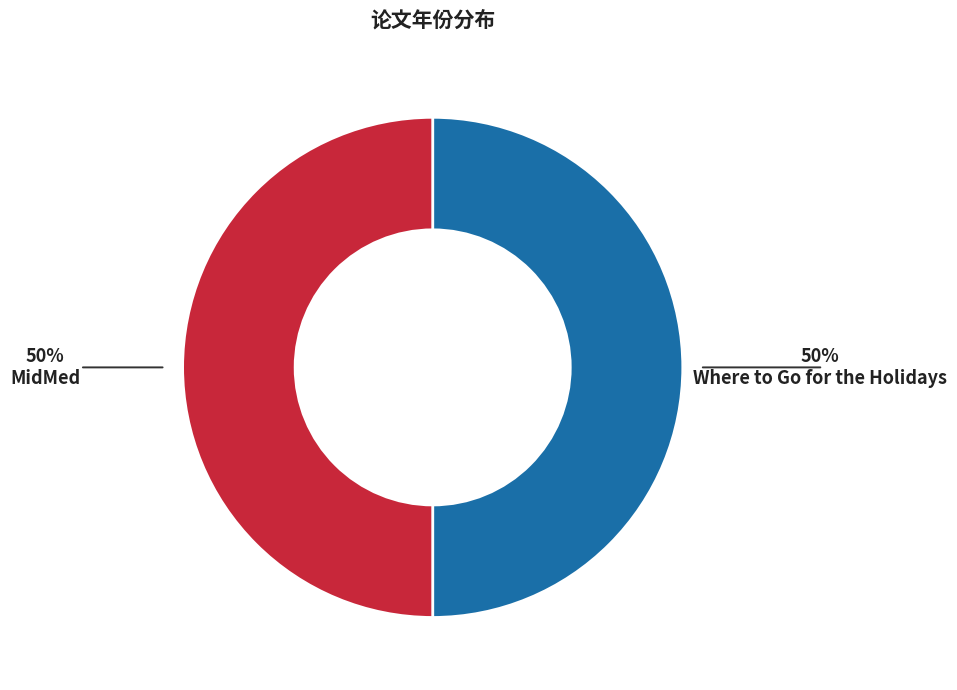

Is it true that MidMed is 58% of the pie?

False